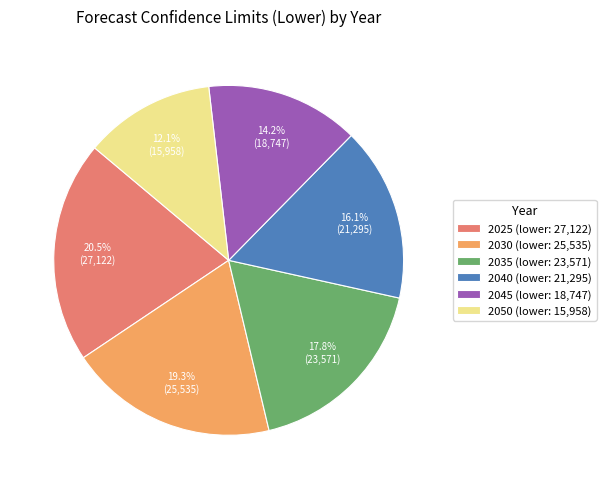

To the nearest percent, what is the combined percentage of 2050 and 2025?

33%